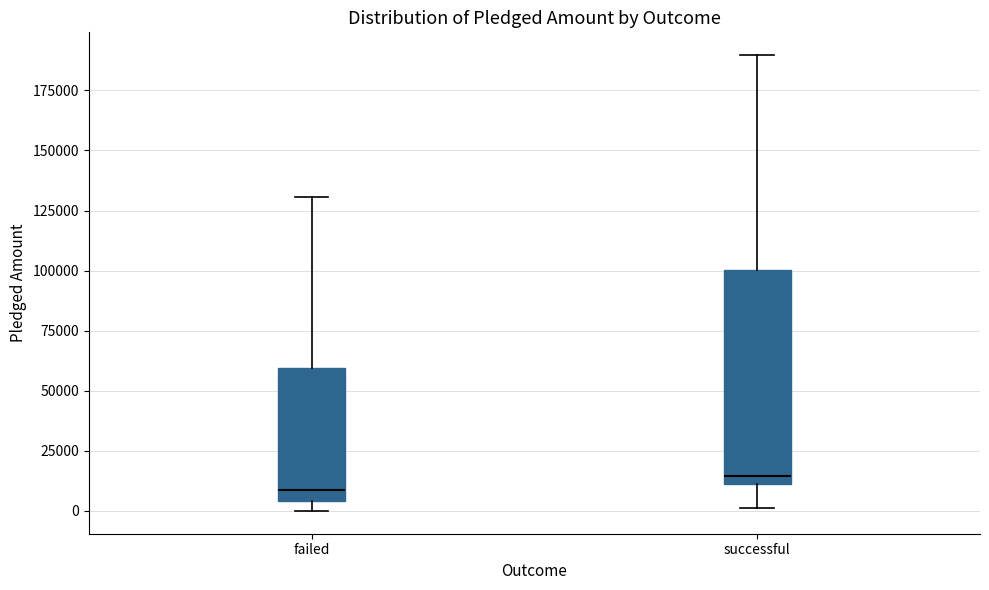

Which box's median line is the highest?

successful